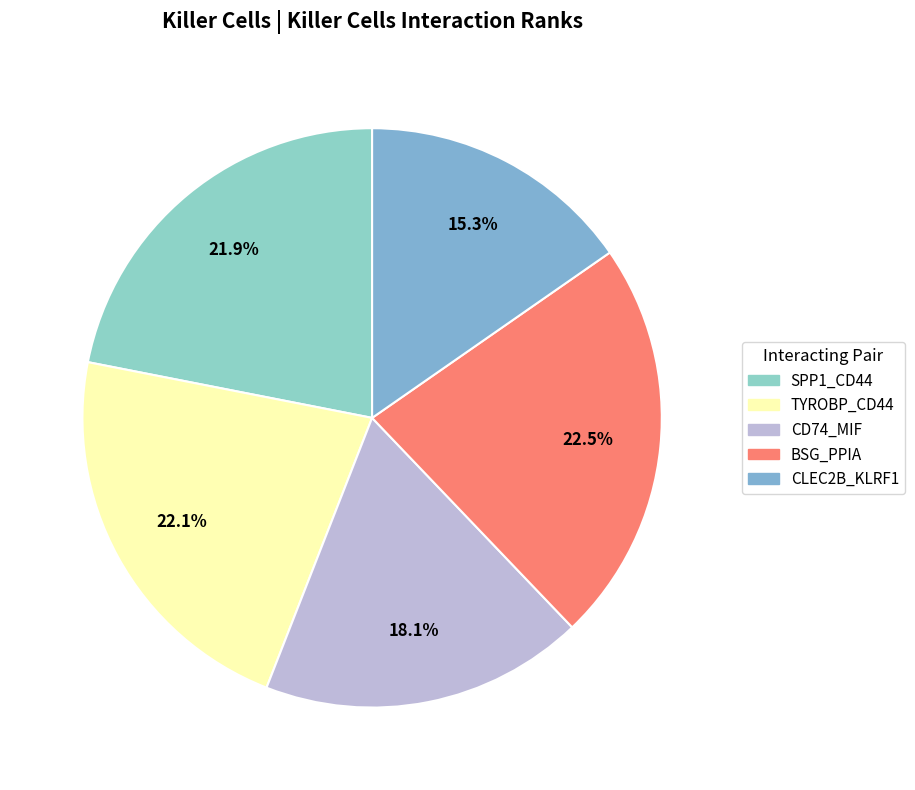

What is the smallest slice in the pie chart?

CLEC2B_KLRF1